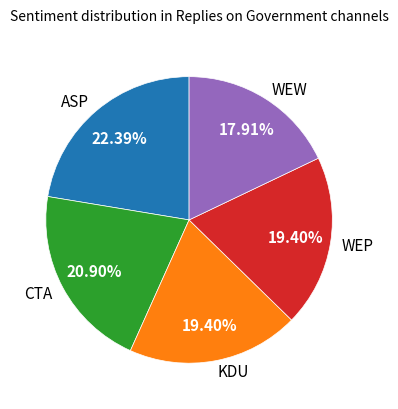

To the nearest percent, what portion does WEP represent?

19%